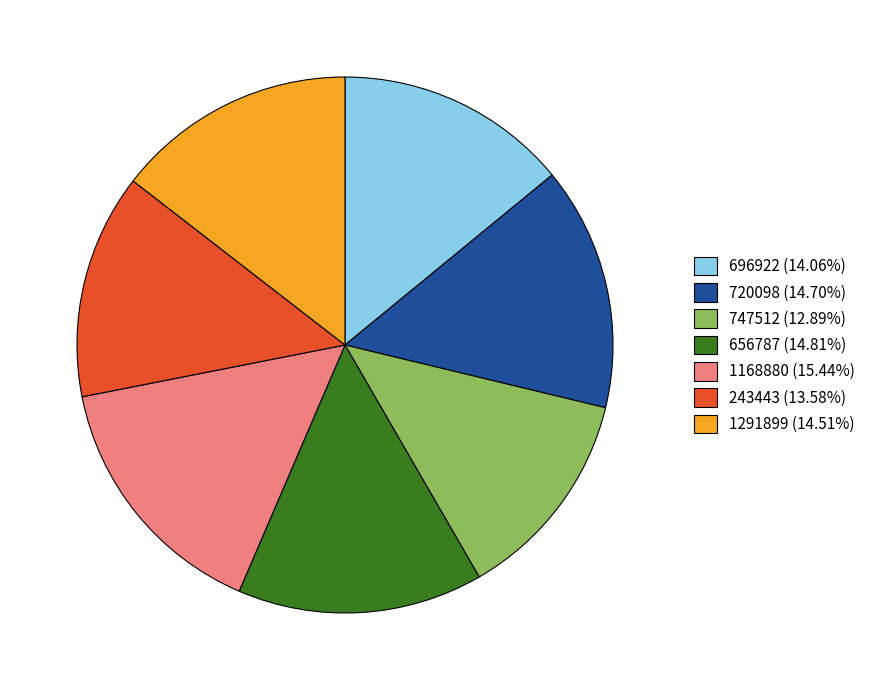

Is there any slice that represents more than half of the pie?

No